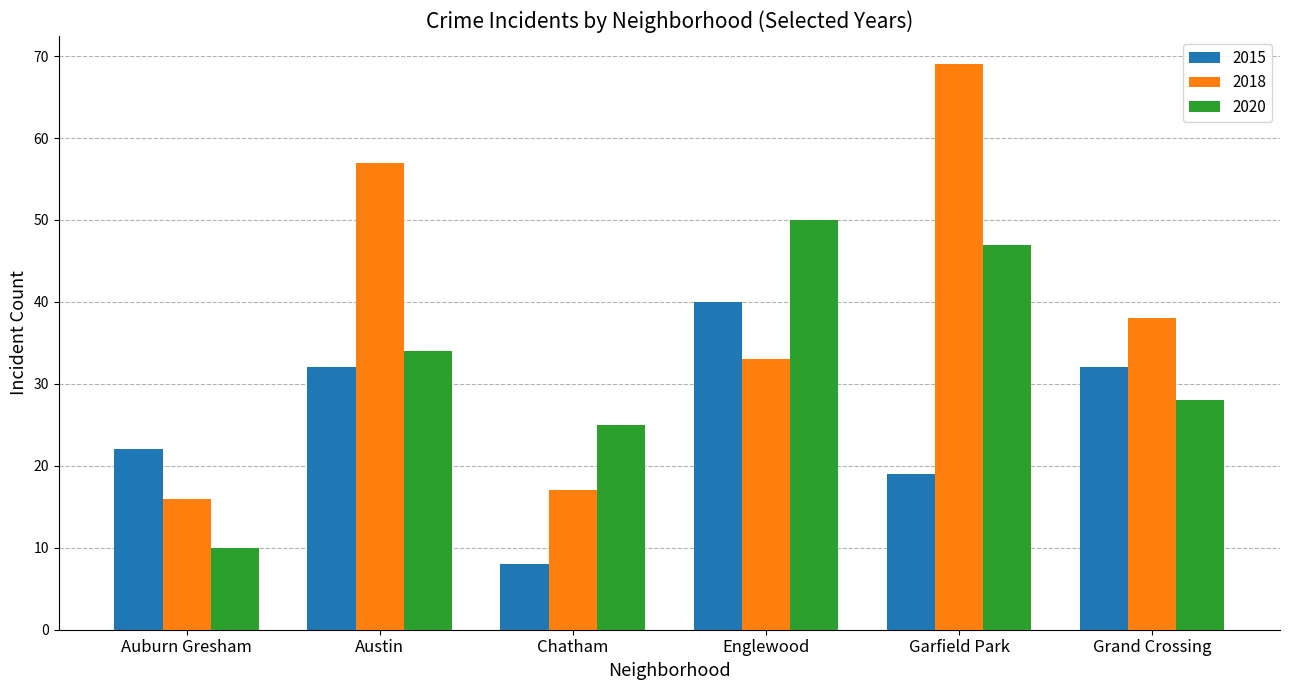

Reading left to right, extract all data points from this chart.

2015: Auburn Gresham=22	Austin=32	Chatham=8	Englewood=40	Garfield Park=19	Grand Crossing=32
2018: Auburn Gresham=16	Austin=57	Chatham=17	Englewood=33	Garfield Park=69	Grand Crossing=38
2020: Auburn Gresham=10	Austin=34	Chatham=25	Englewood=50	Garfield Park=47	Grand Crossing=28